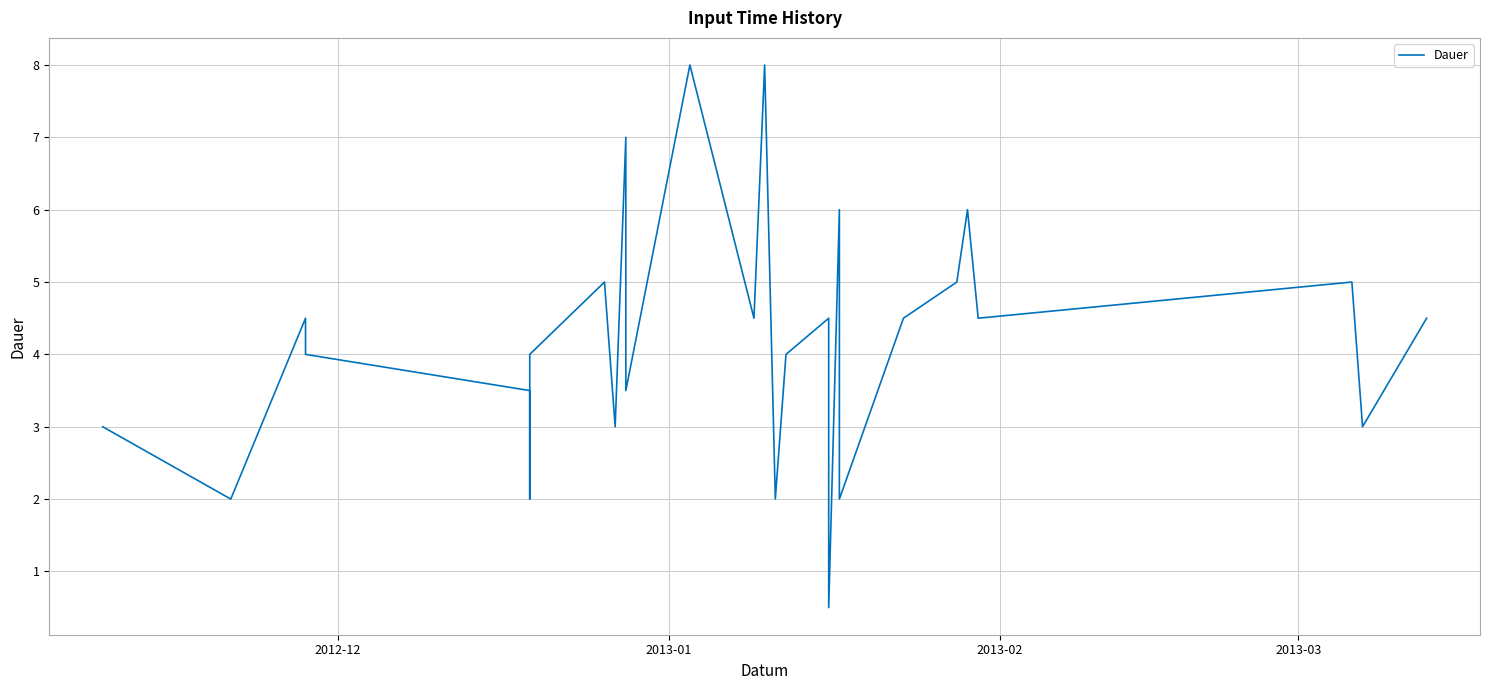

Reading left to right, transcribe all the data shown in this chart.

3.0	3.0	2.0	2.0	4.5	4.0	3.5	2.0	2.0	4.0	5.0	3.0	3.0	7.0	3.5	5.0	8.0	4.5	8.0	2.0	4.0	4.5	0.5	6.0	2.0	4.5	5.0	6.0	4.5	5.0	3.0	4.5